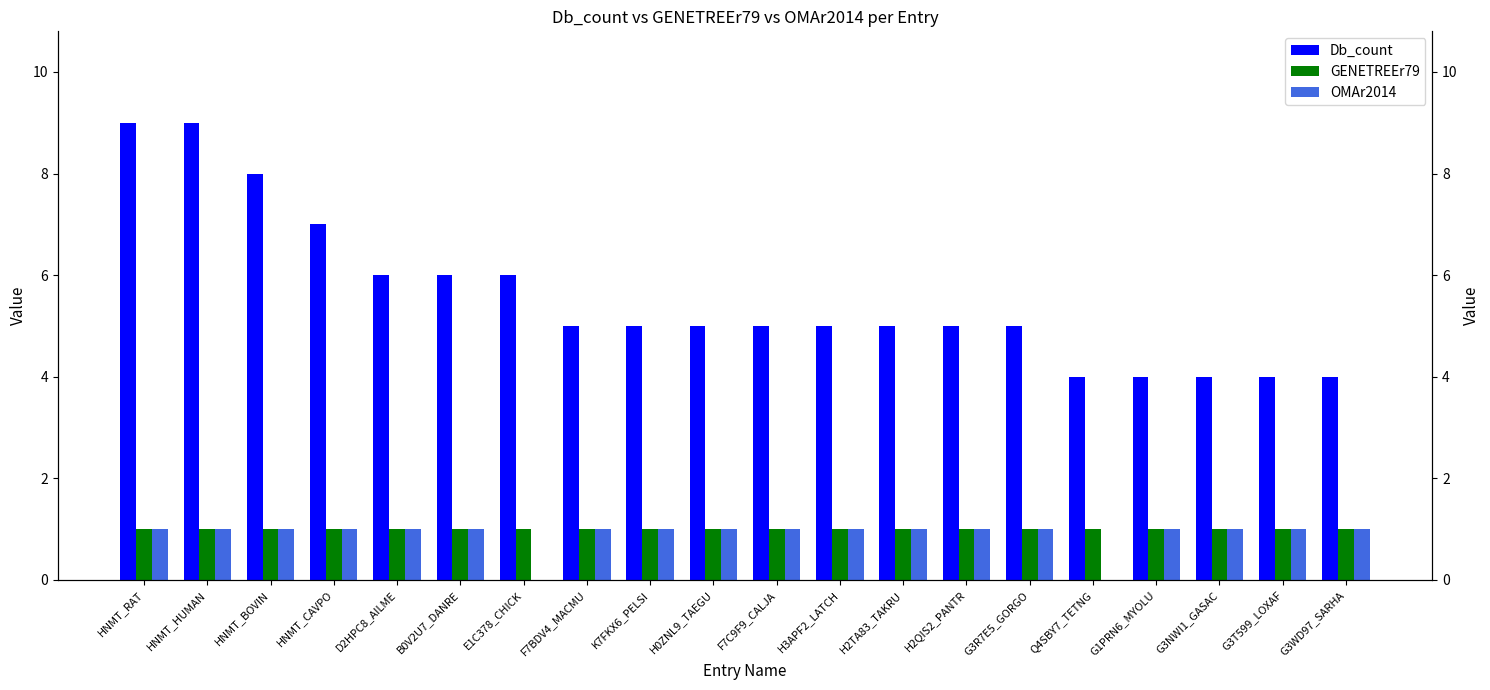

What position from the right is G3T599_LOXAF?

2